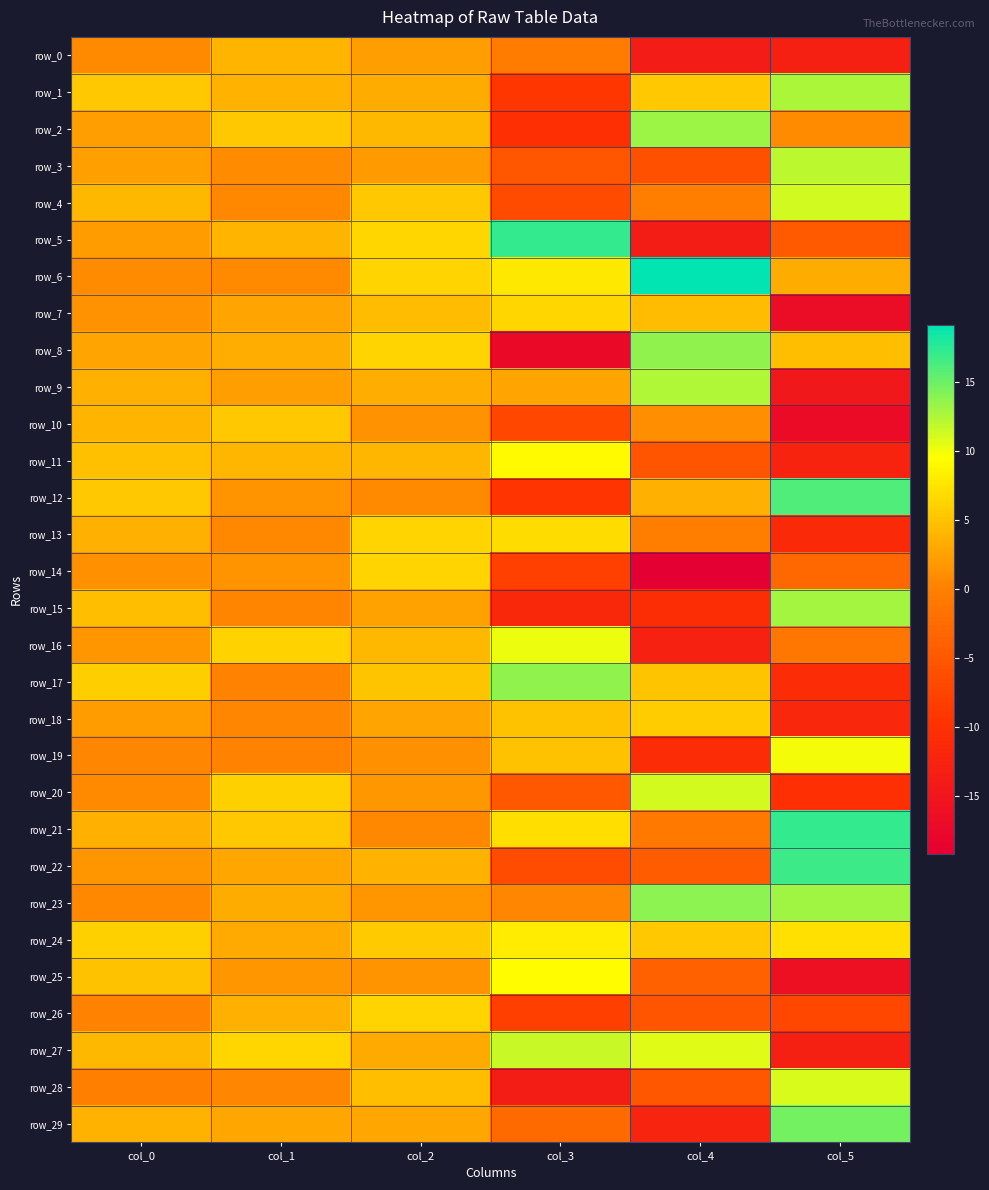

The row_4 series shows 6.7 at col_5. True or false?

False